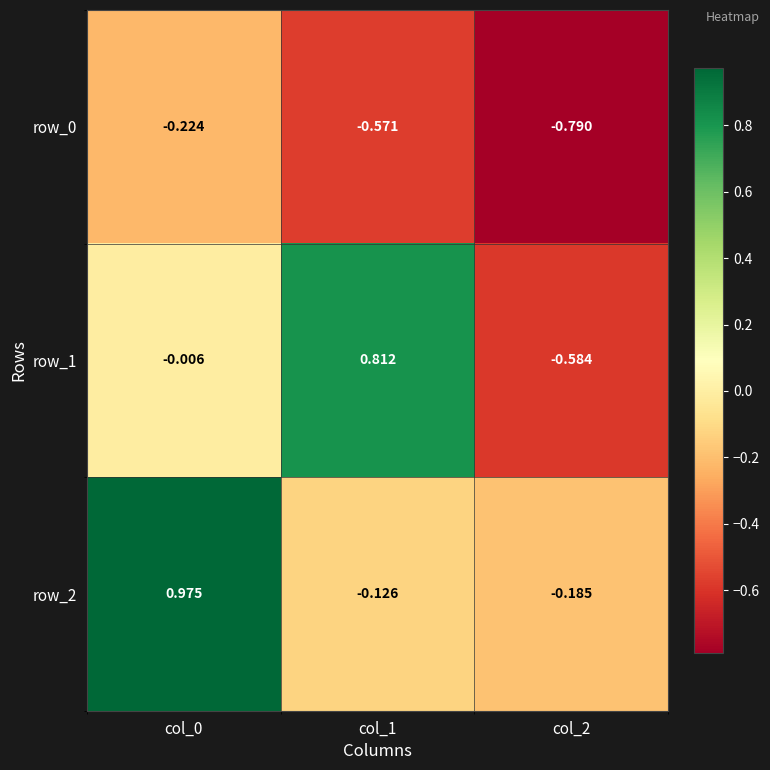

Which category has the lowest value in the row_1 series?

col_2